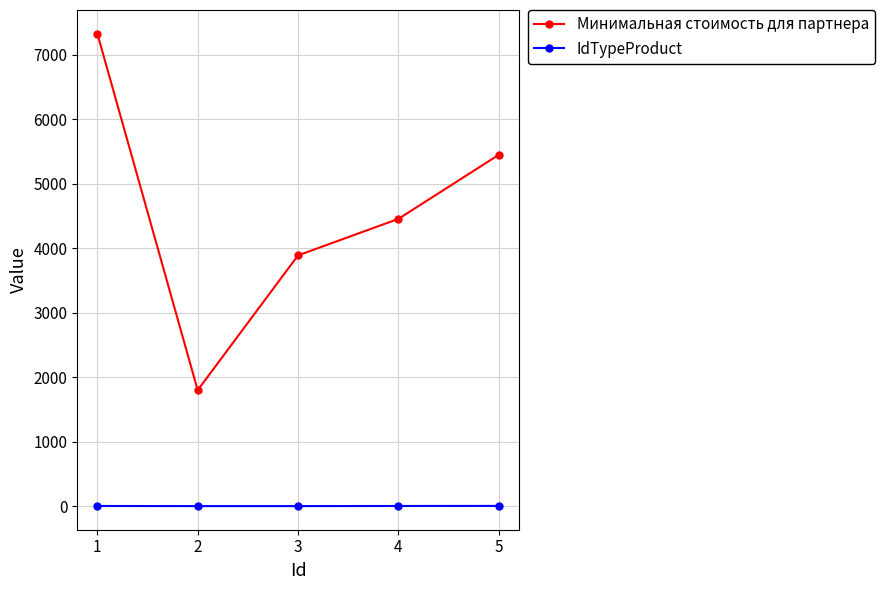

True or false: IdTypeProduct and Минимальная стоимость для партнера intersect in this chart.

False